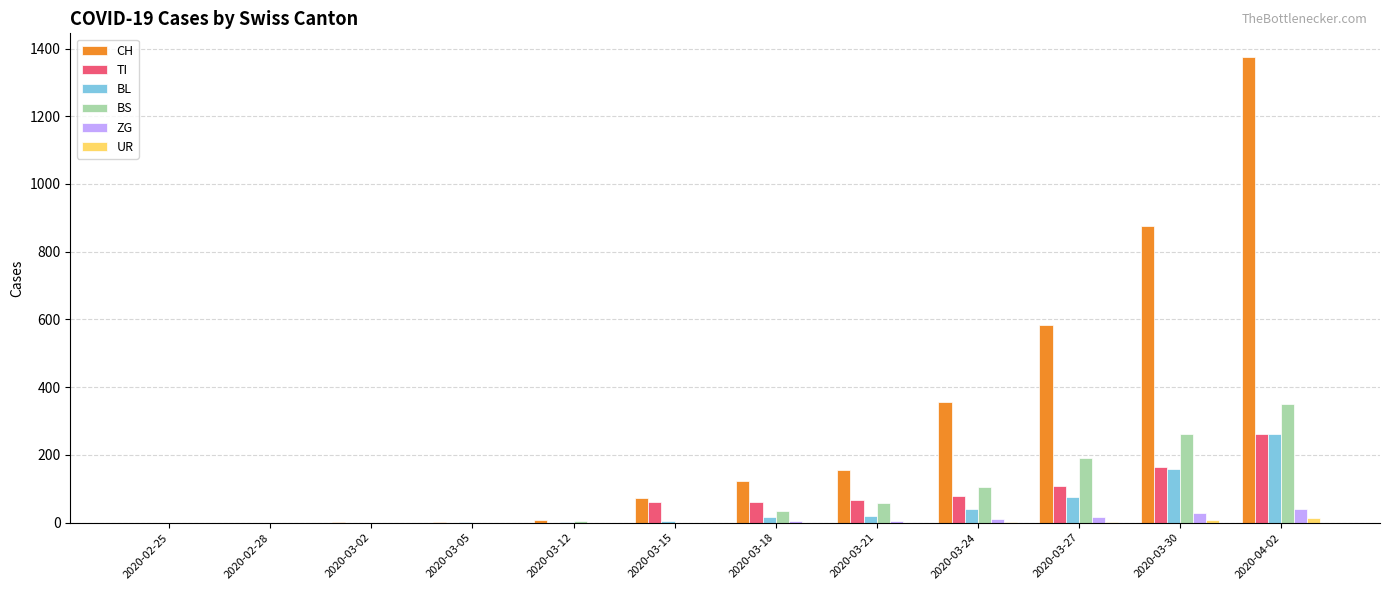

What is the sum of all BL values?

581